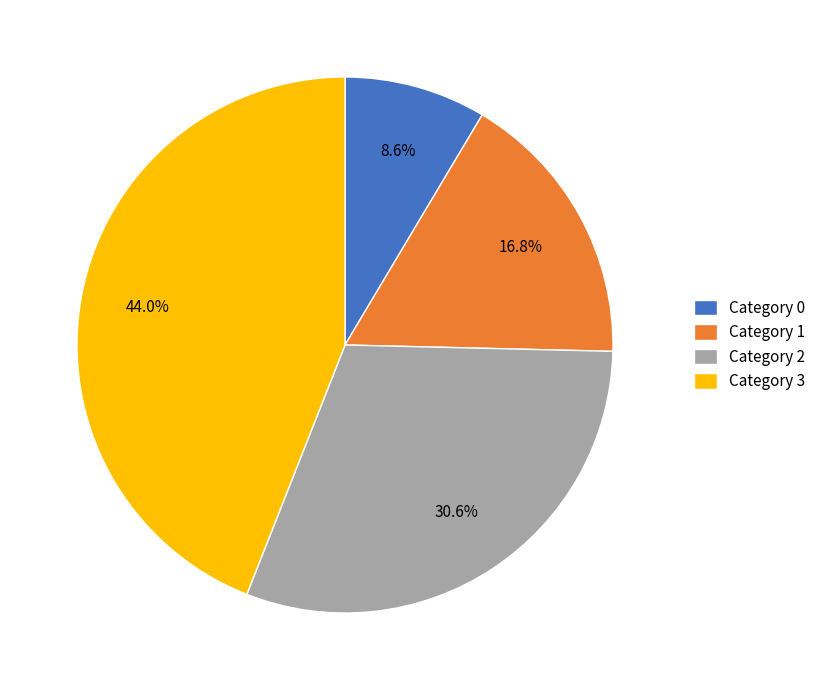

How many slices are in this pie chart?

4